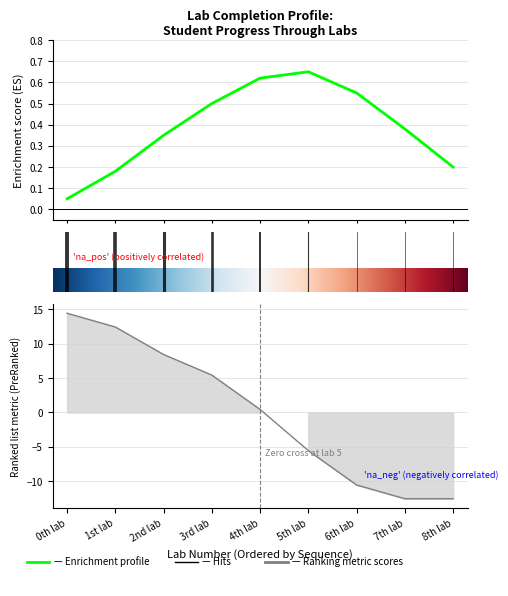

What is the difference between the values at 5th lab and 8th lab?

7.0